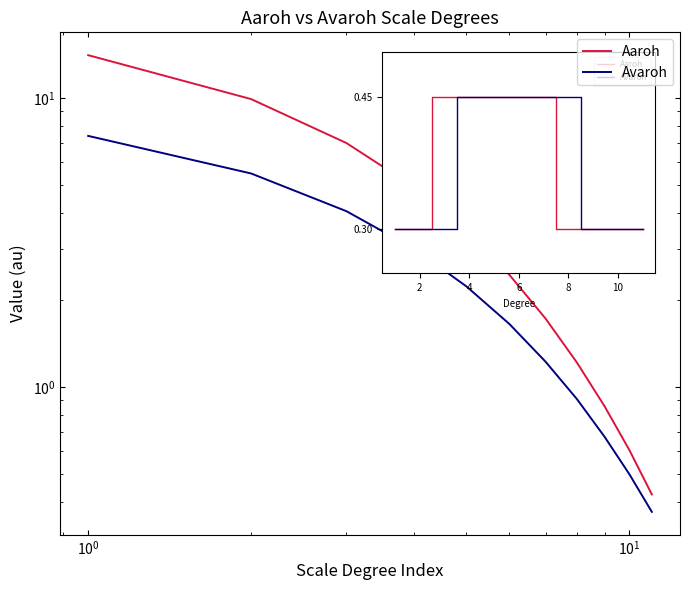

Does the chart display data point markers on the line(s)?

No